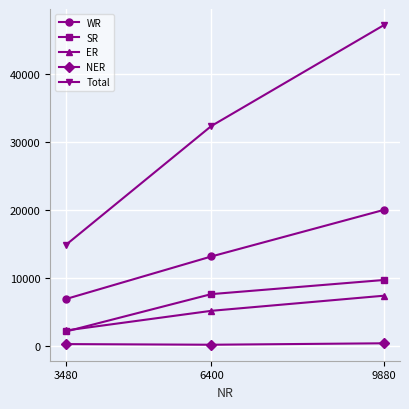

How many values in the Total series are below 32297?

1